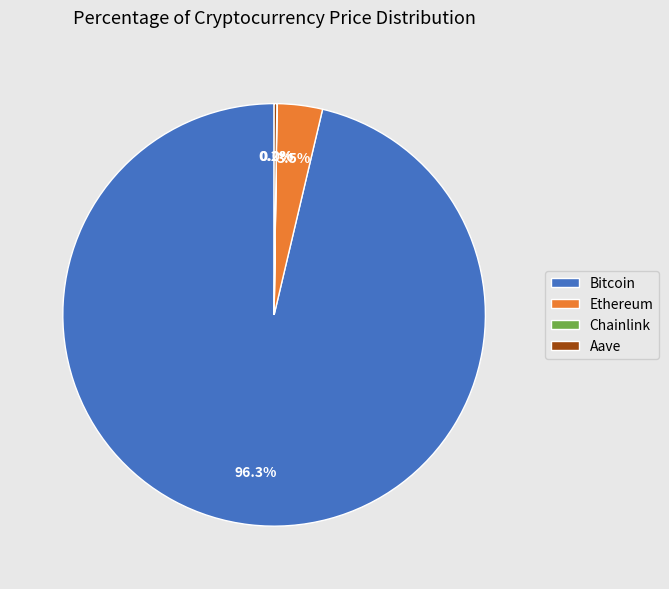

Is there a majority slice in this chart?

Yes